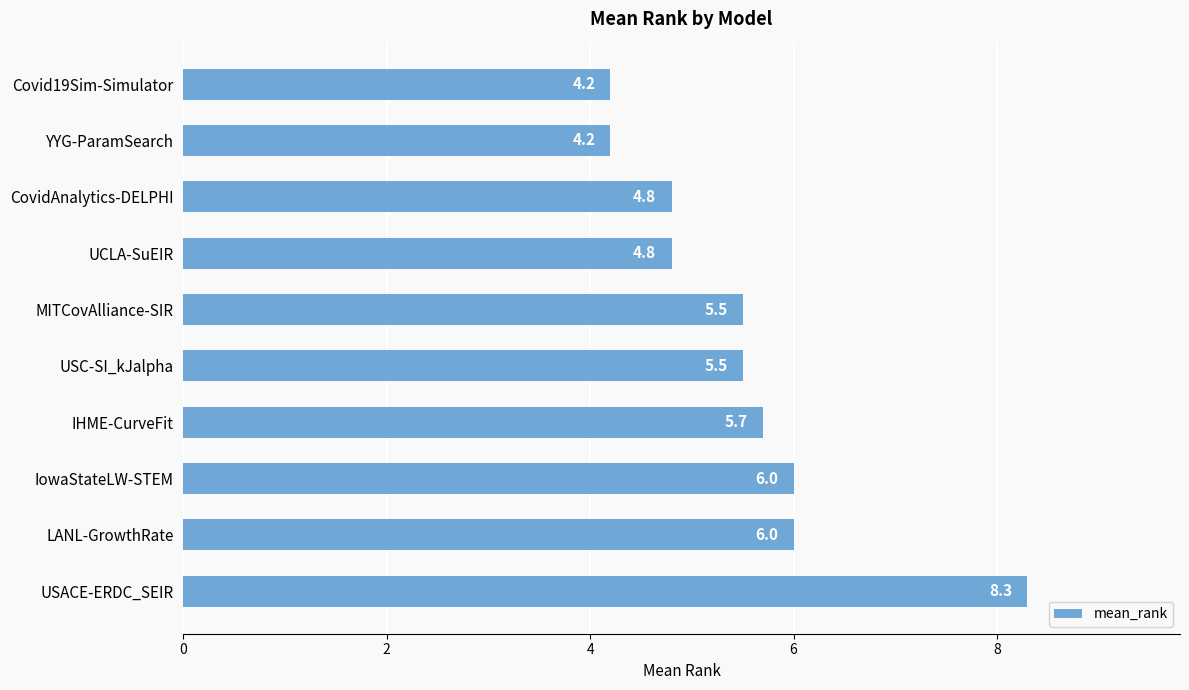

The chart shows a value of 4.2 at Covid19Sim-Simulator. True or false?

True